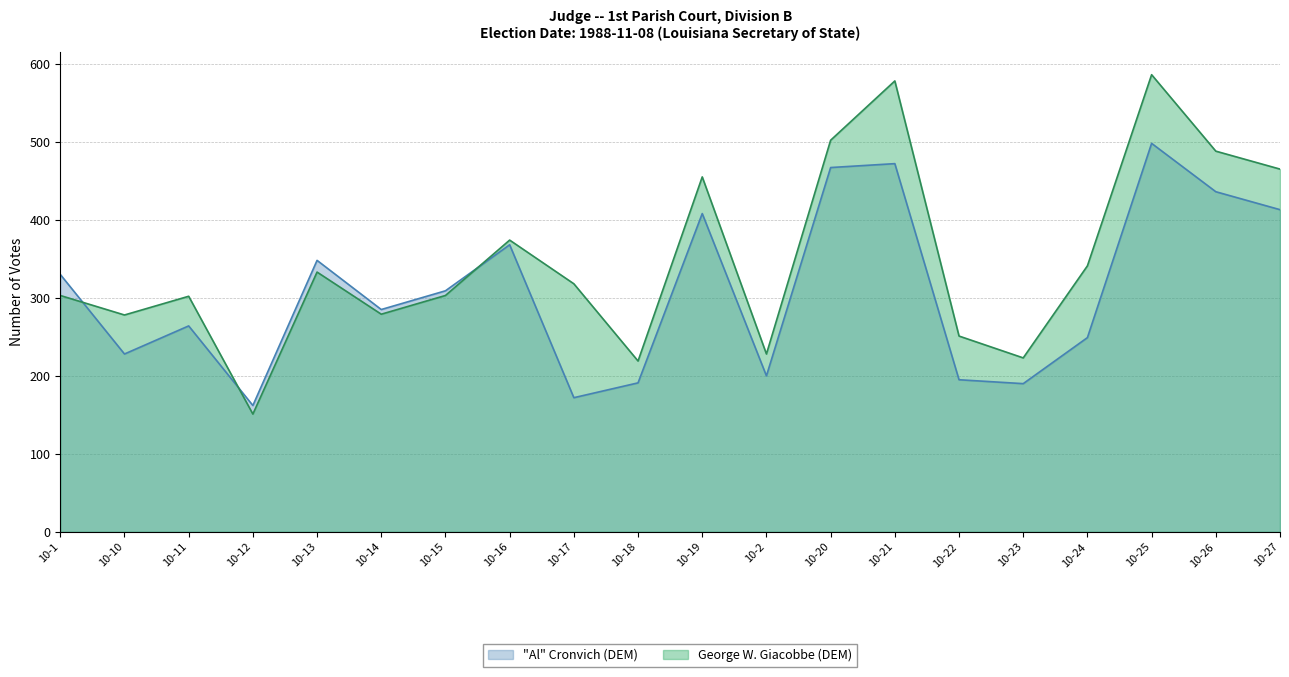

At 10-13, list the series in order from largest to smallest.

"Al" Cronvich (DEM), George W. Giacobbe (DEM)